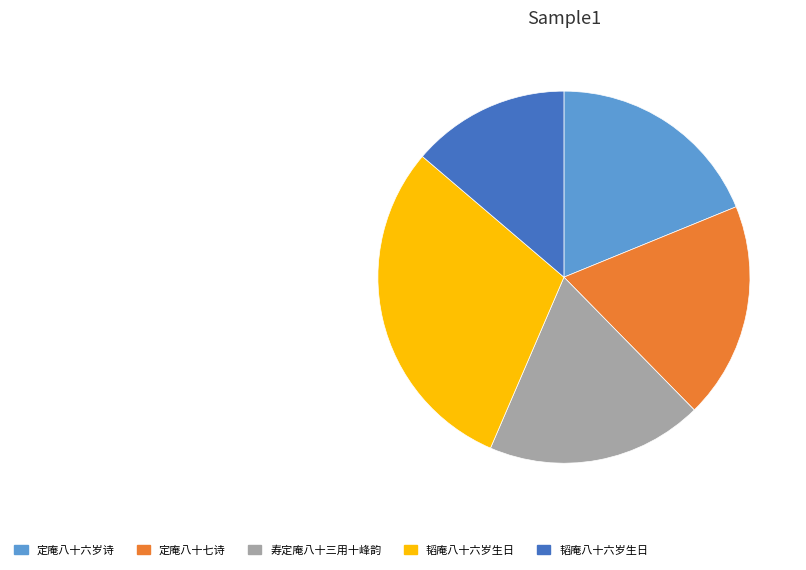

Is there any slice that represents more than half of the pie?

No